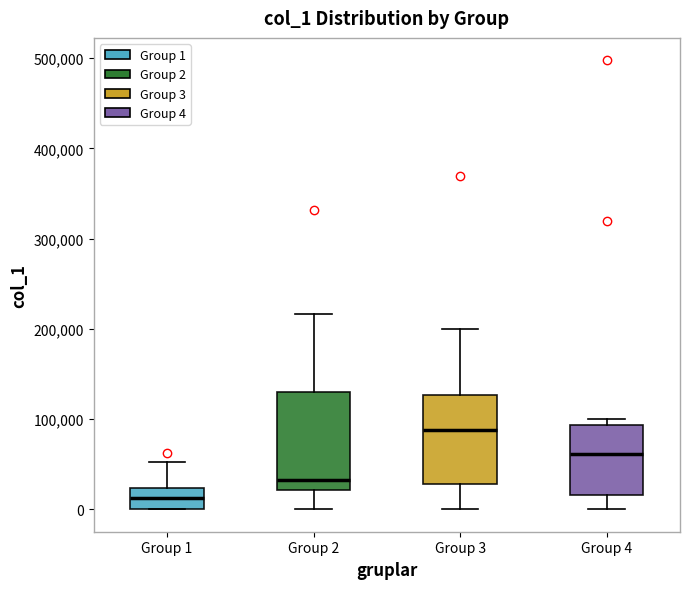

Reading left to right, read every box against the y-axis: the position of its median line, the range the box covers, and the ends of its whiskers. The values are not printed on the chart, so give them approximately, as read against the axis.

Group 1: median 10000, box 0 to 20000, whiskers 0 to 50000
Group 2: median 30000, box 20000 to 130000, whiskers 0 to 220000
Group 3: median 90000, box 30000 to 130000, whiskers 0 to 200000
Group 4: median 60000, box 20000 to 90000, whiskers 0 to 100000